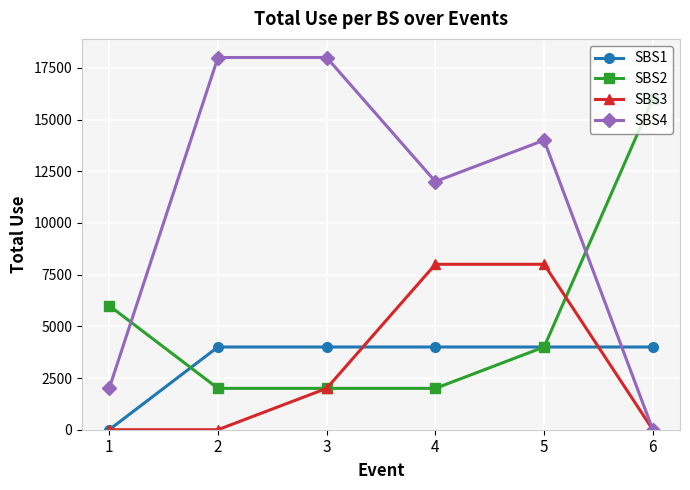

True or false: SBS3 and SBS2 intersect in this chart.

True